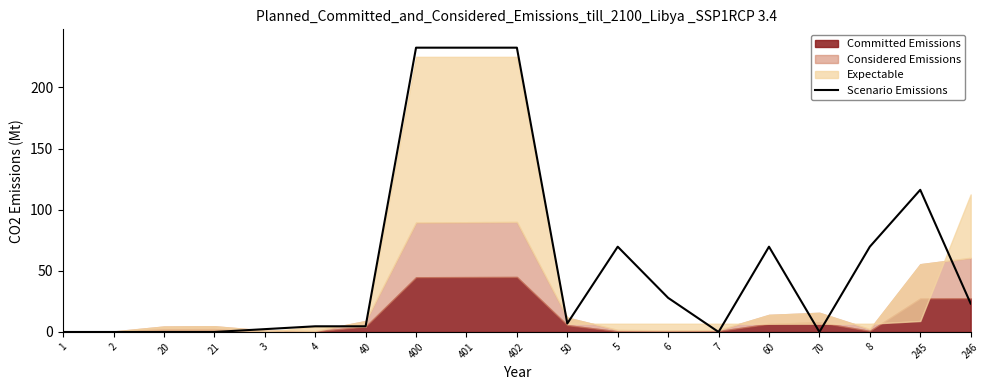

Is it true that the value at 2 is -75.3?

False